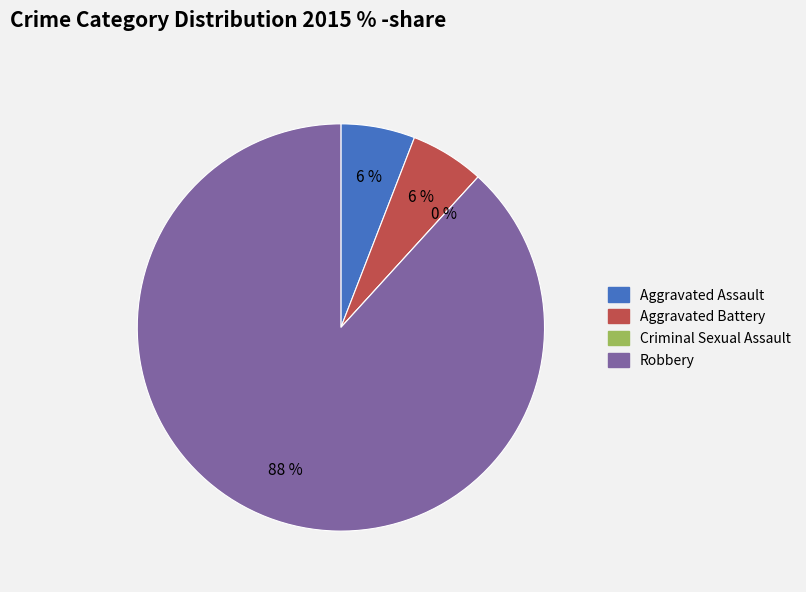

The Robbery slice represents 88% of the pie. True or false?

True